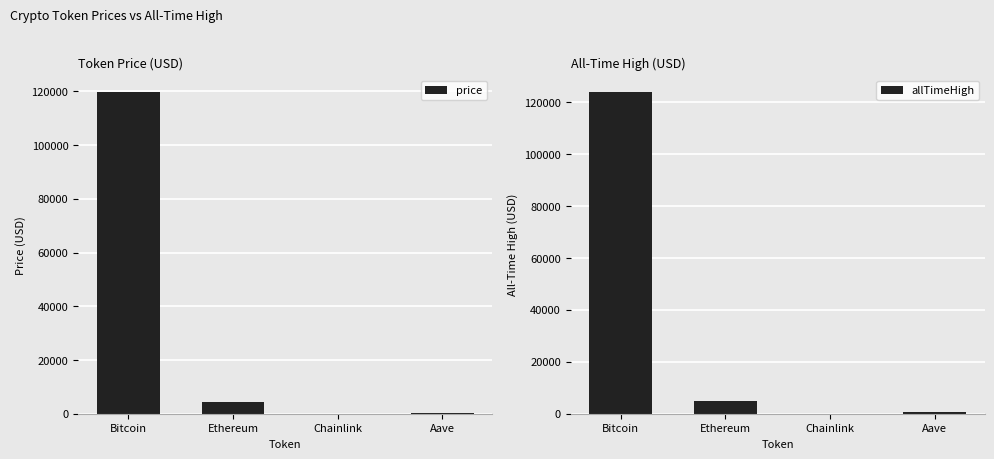

Reading left to right, list all the values displayed in this chart.

price: 119886.0	4457.9	22.4	285.9
allTimeHigh: 124128.0	4946.1	52.7	661.7